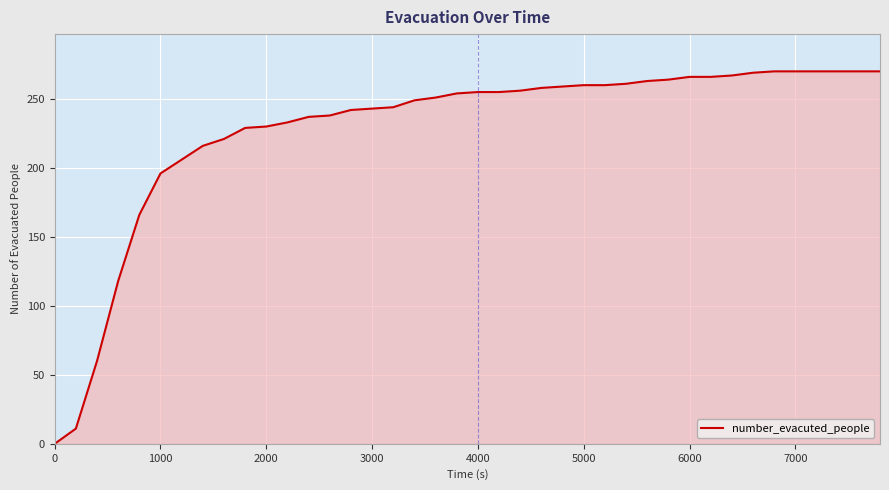

What is the greatest value displayed?

270